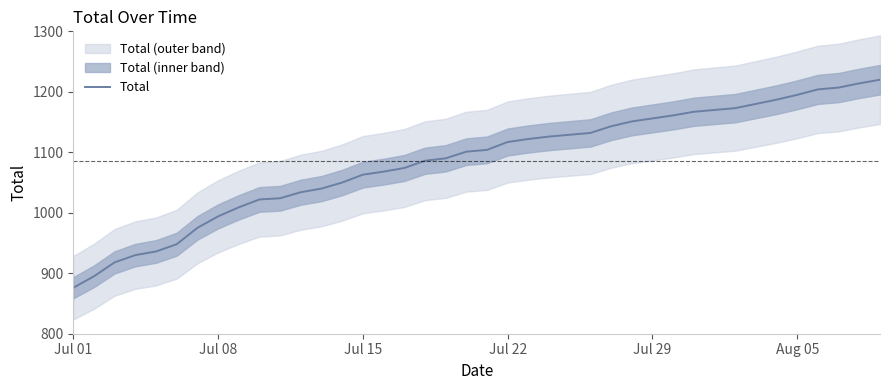

What is the maximum value for Total?

1220